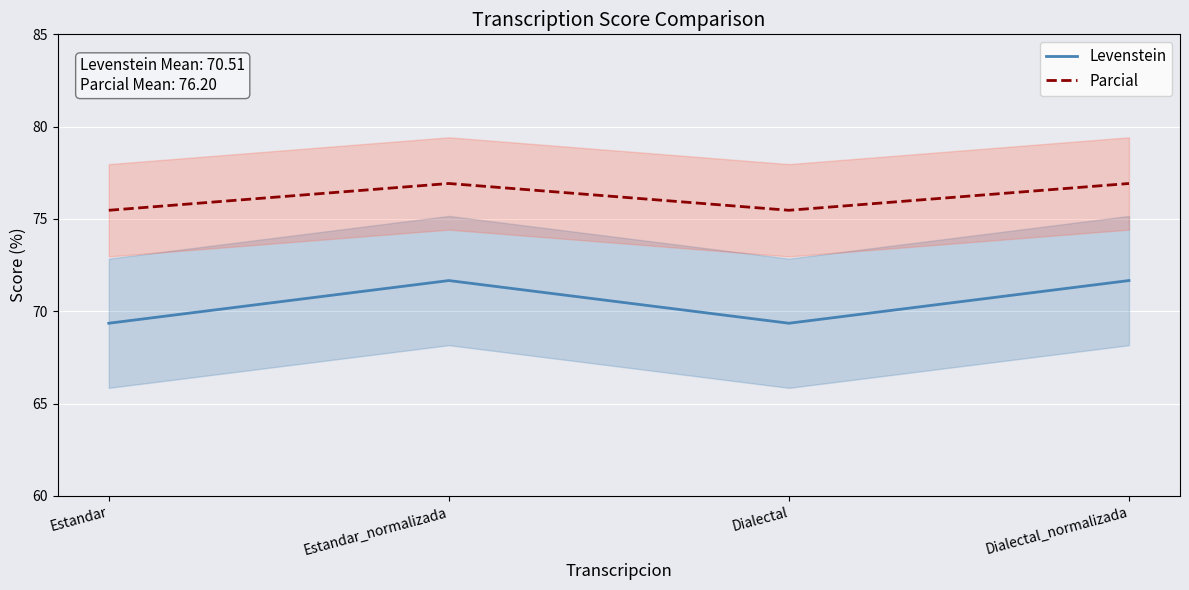

Reading left to right, what are all the values shown in this chart?

Levenstein: Estandar=69.4	Estandar_normalizada=71.7	Dialectal=69.4	Dialectal_normalizada=71.7
Parcial: Estandar=75.5	Estandar_normalizada=76.9	Dialectal=75.5	Dialectal_normalizada=76.9